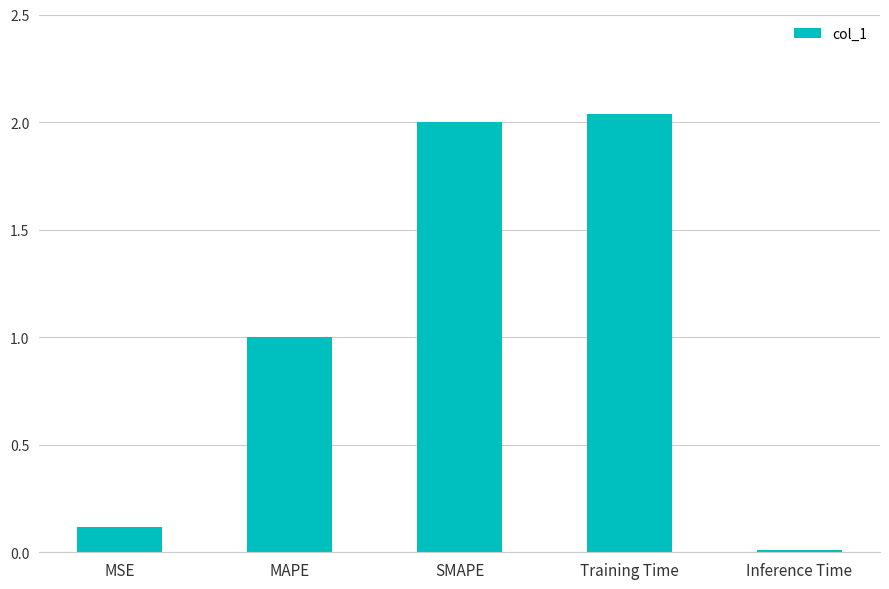

What is the average value?

1.0